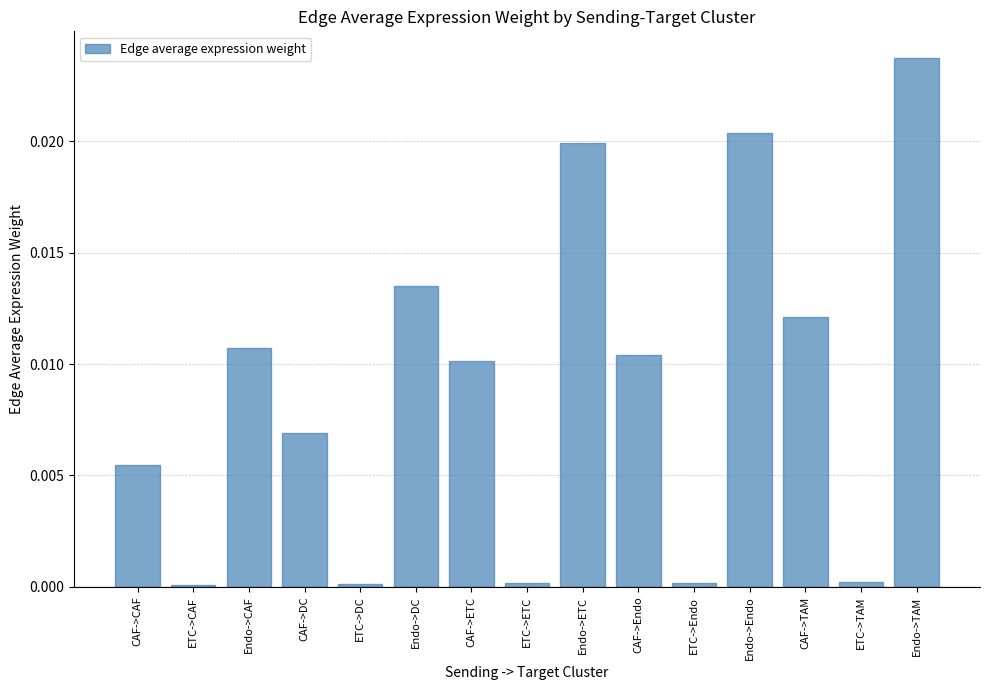

Which label corresponds to the largest value in the chart?

Endo->TAM